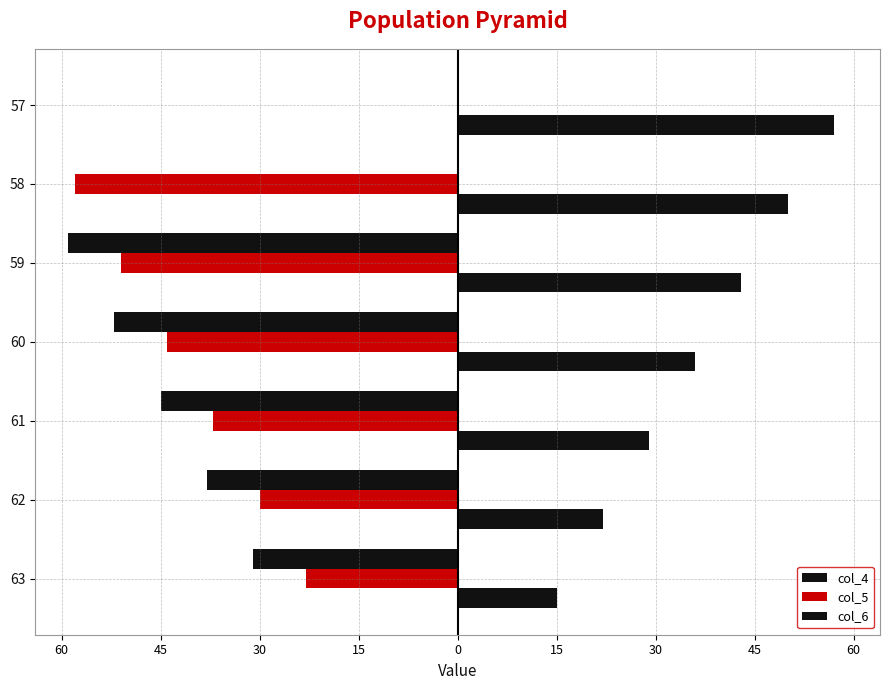

What are all the series names shown in the legend?

col_4, col_5, col_6